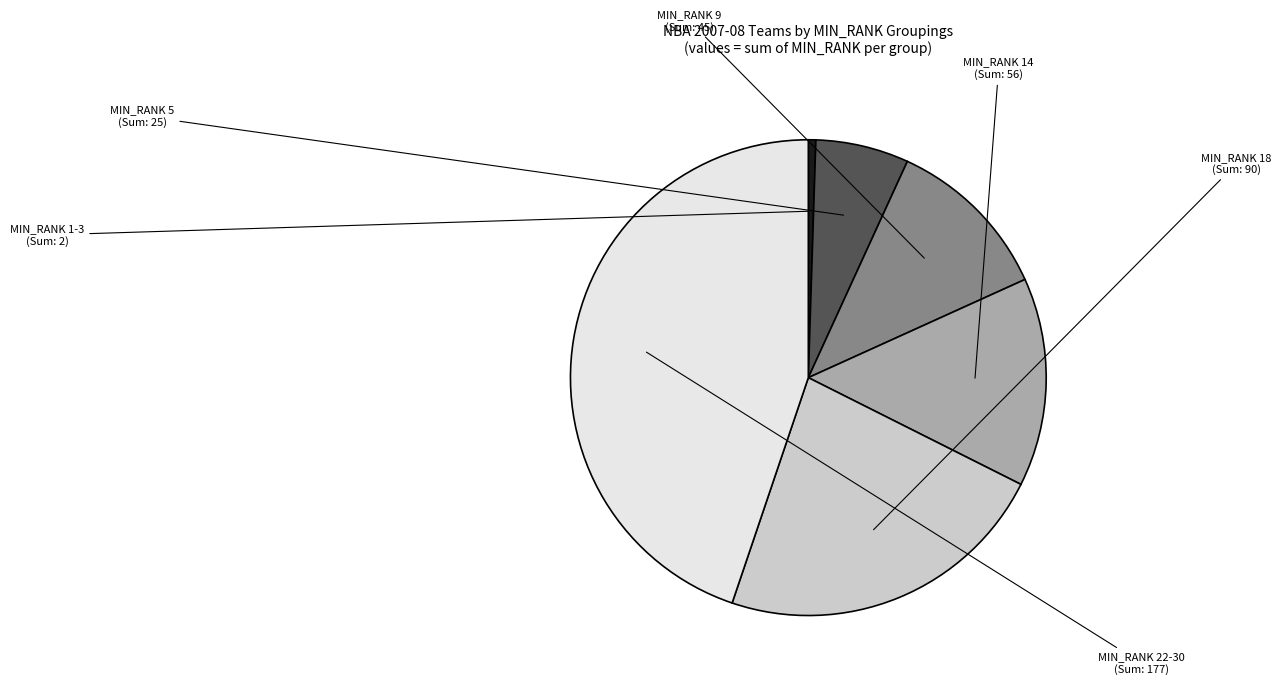

Is there any slice that represents more than half of the pie?

No